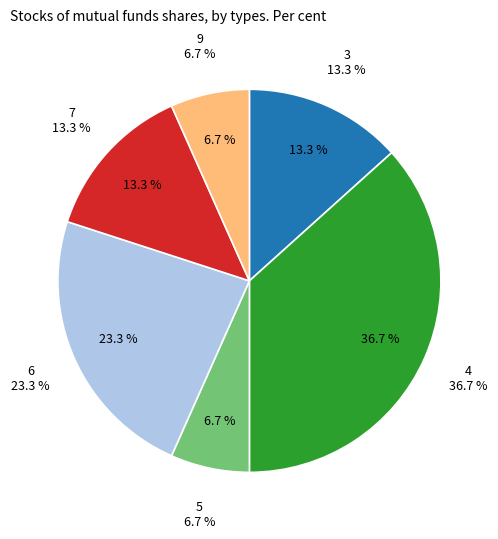

Which slice is the largest?

4